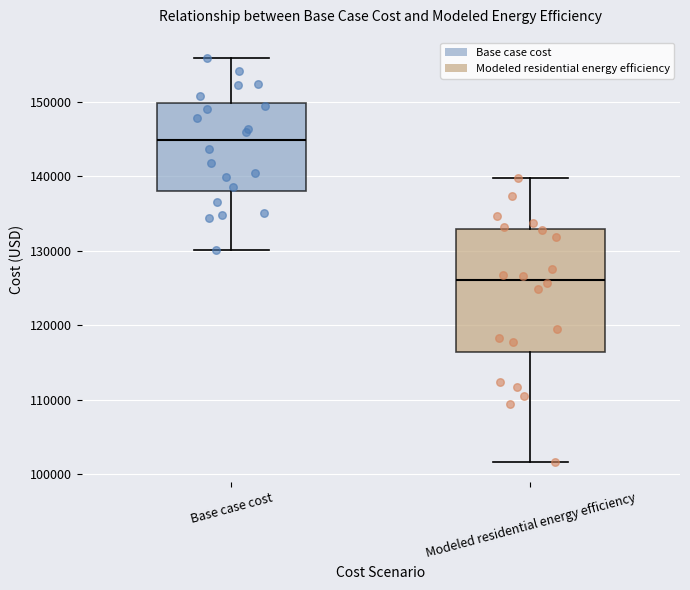

Reading left to right, transcribe this box plot: for each box, give where its median line is, the range the box spans, and where its two whiskers end, as read against the y-axis. The values are not printed on the chart, so give them approximately, as read against the axis.

Base case cost: median 145000, box 138000 to 150000, whiskers 130000 to 156000
Modeled residential energy efficiency: median 126000, box 116000 to 133000, whiskers 102000 to 140000